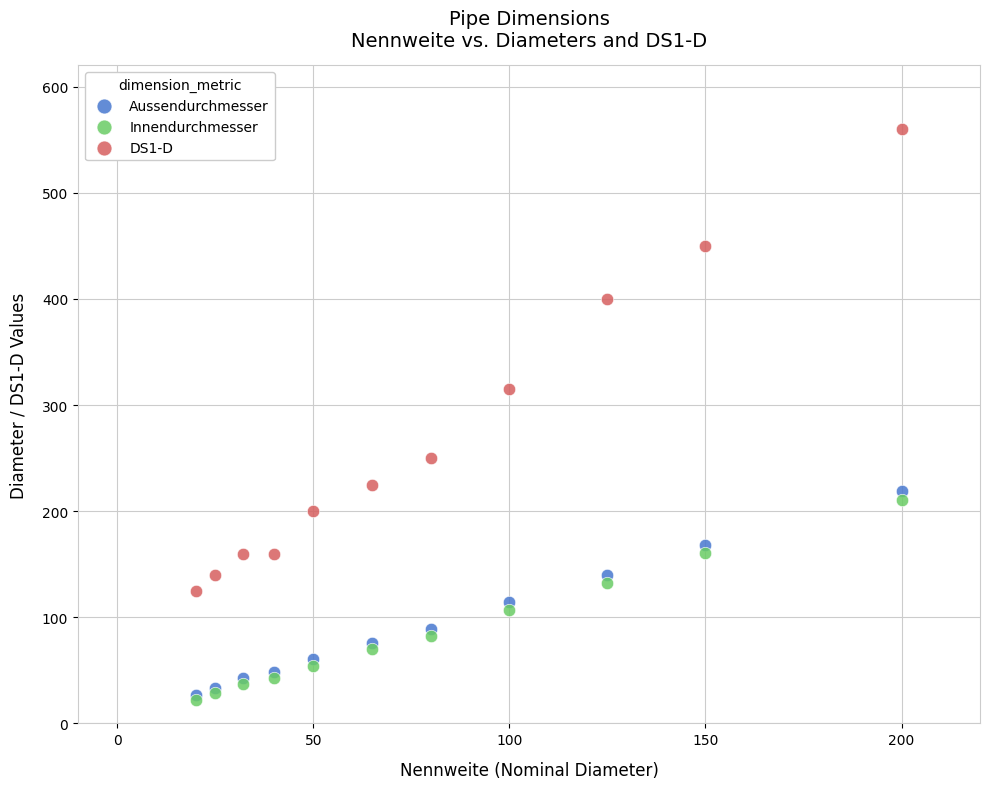

Which series has the widest spread of Y values?

DS1-D